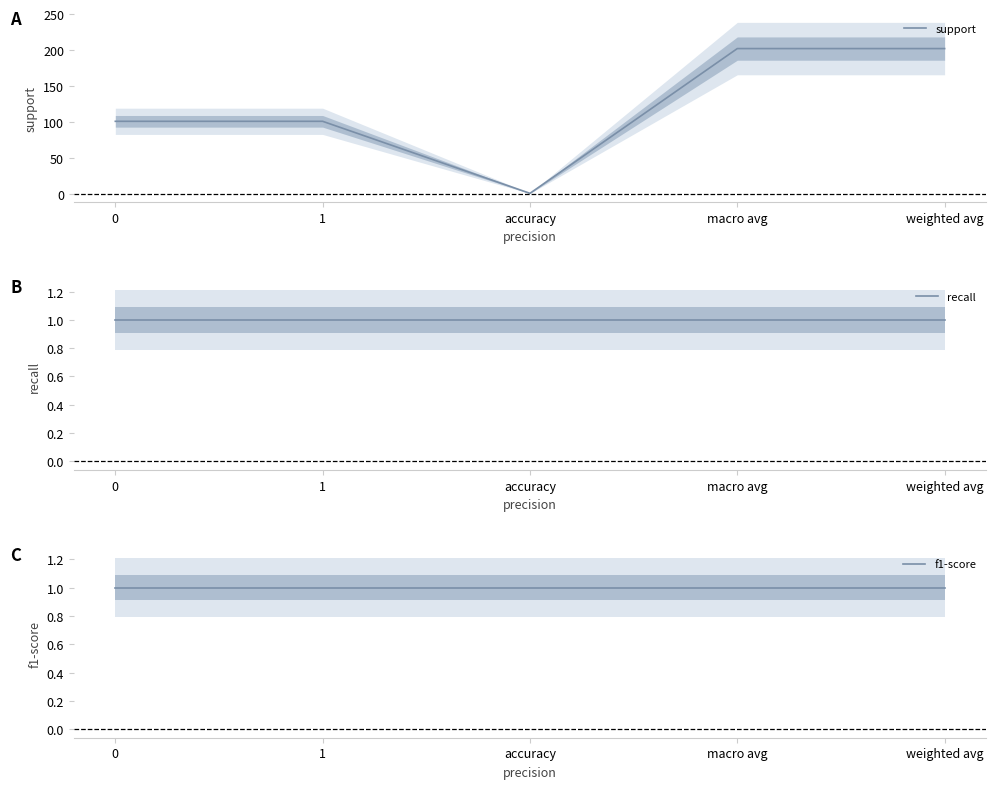

Rank the series at accuracy from highest to lowest value.

support, recall, f1-score